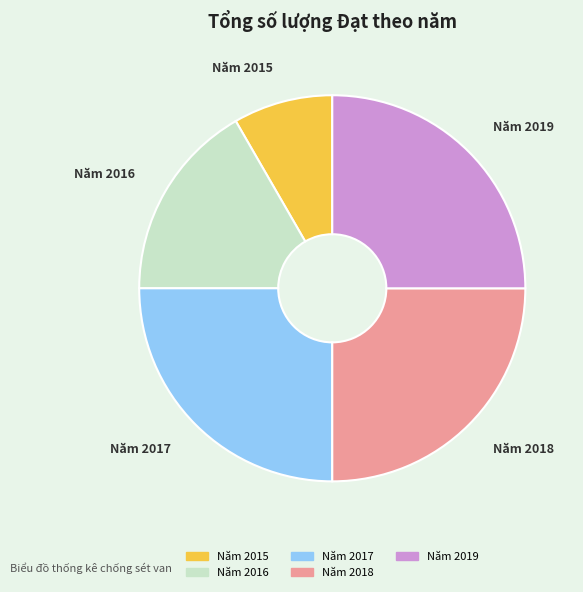

How many segments does this pie chart have?

5